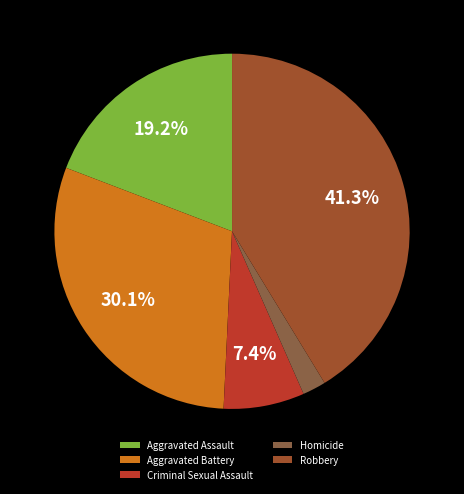

Which slice is the smallest?

Homicide